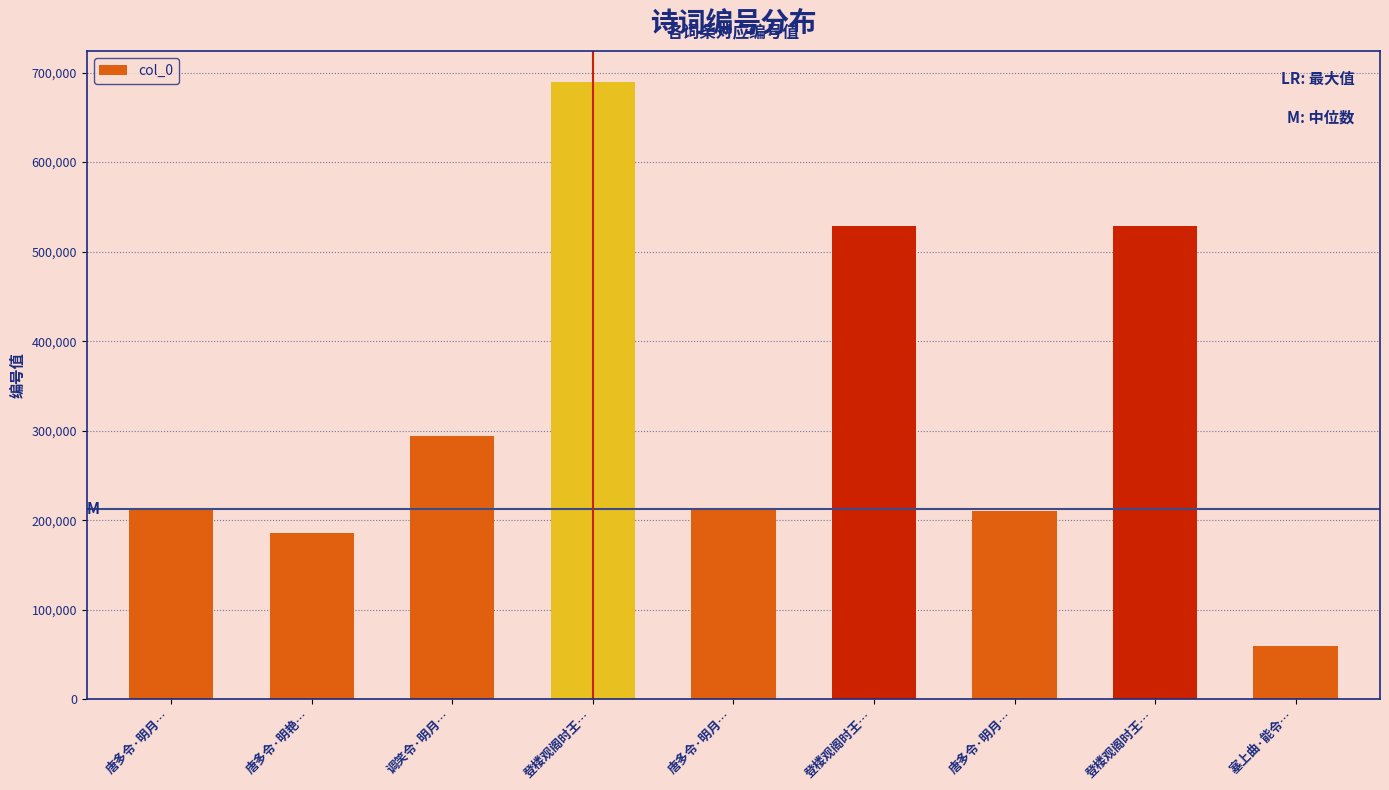

What is the label of the 2nd bar from the right?

登楼观阁时王…